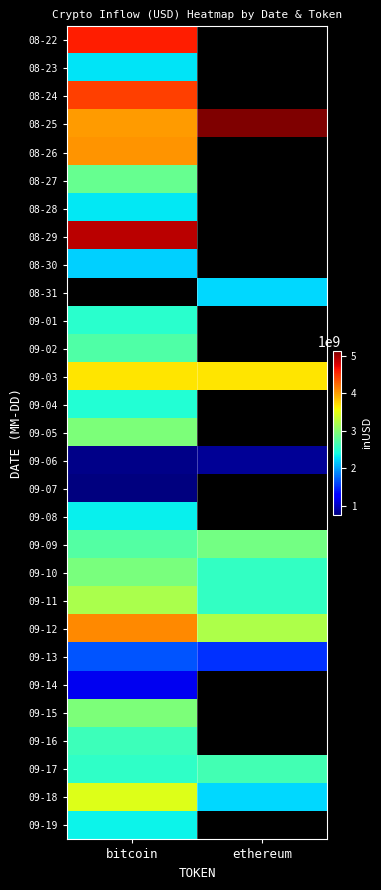

How many positive values does the 09-15 series have?

1